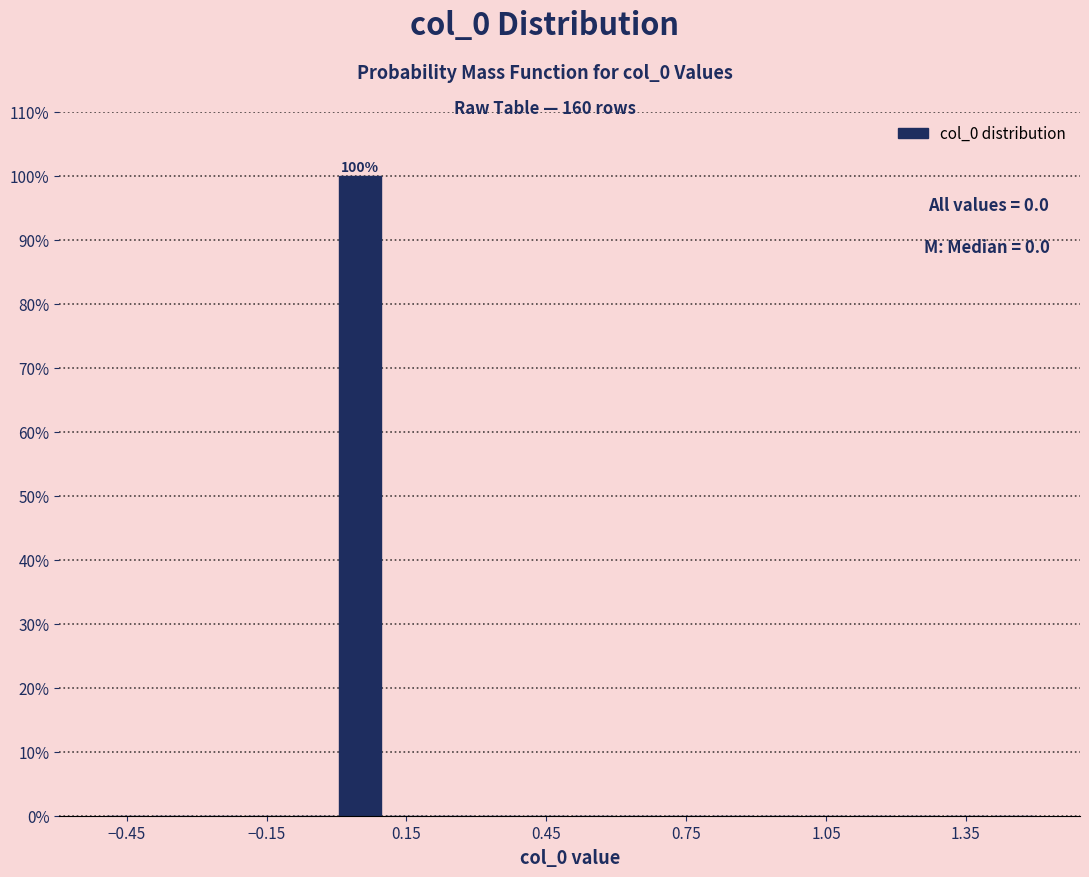

Read against the x-axis, roughly where is the centre of the tallest bar?

0.05